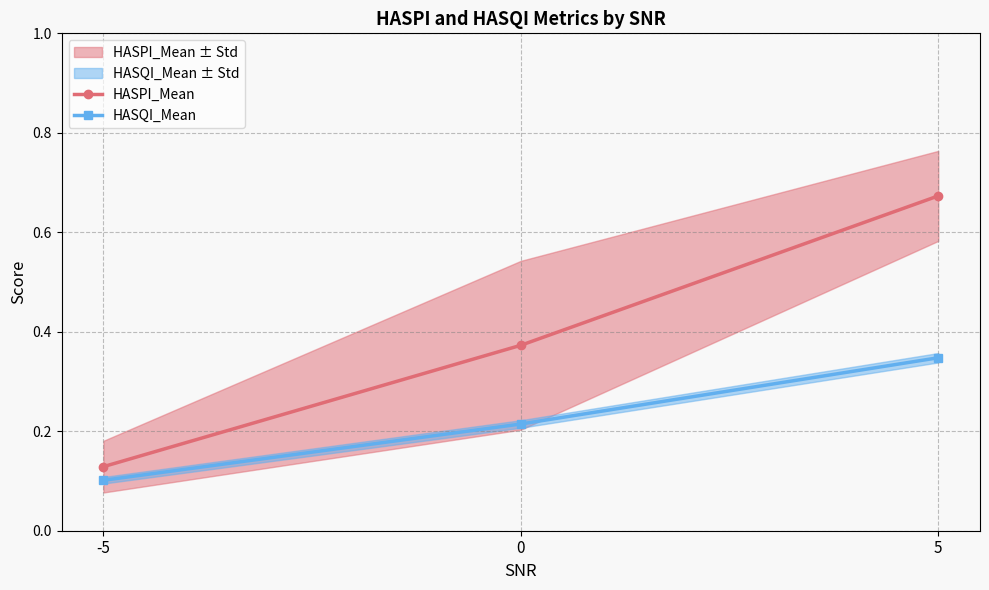

Reading left to right, list all the values displayed in this chart.

HASPI_Mean: -5=0.1	0=0.4	5=0.7
HASQI_Mean: -5=0.1	0=0.2	5=0.3